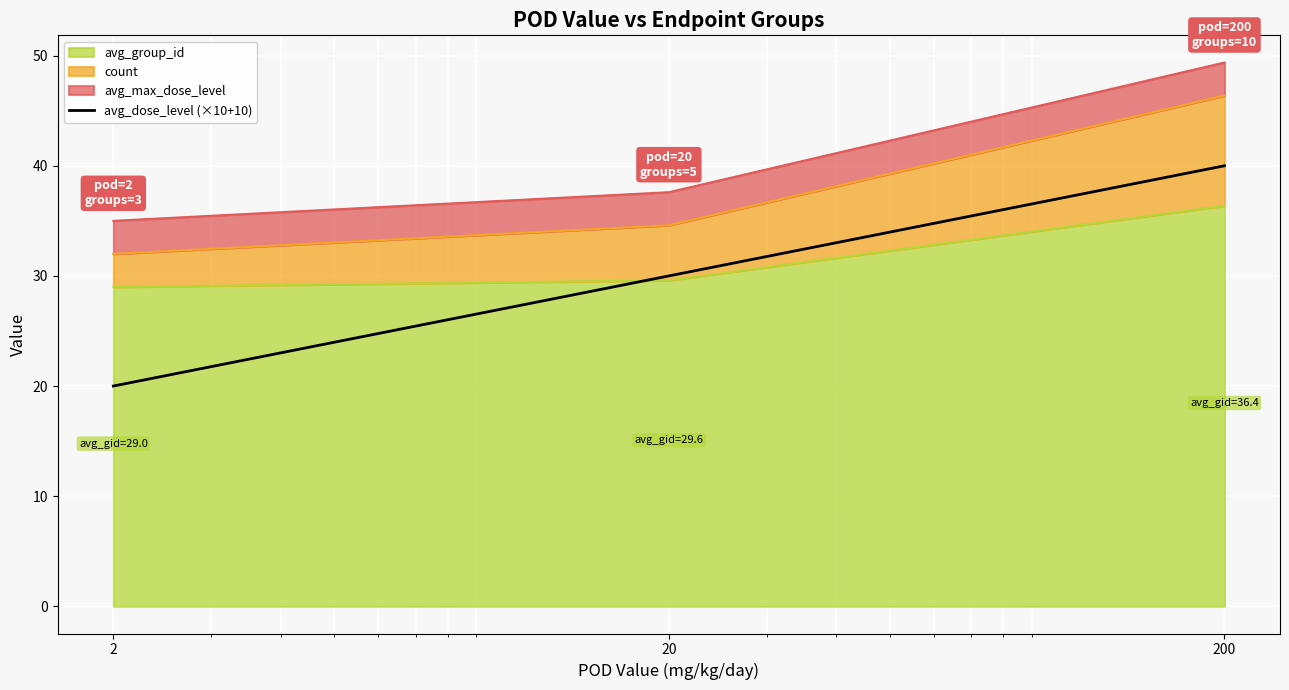

Which label corresponds to the smallest value in the chart?

2